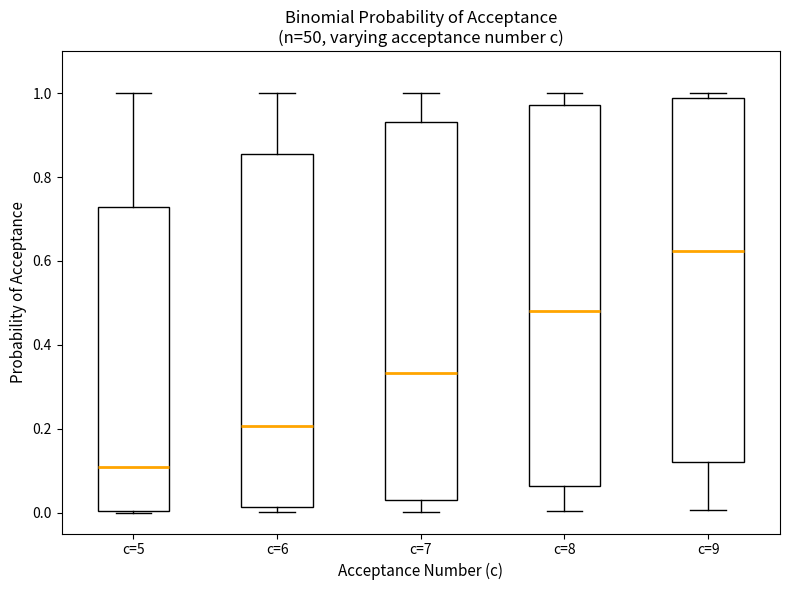

Where does the median line of the box for c=8 sit on the y-axis? The values are not printed on the chart, so give them approximately, as read against the axis.

0.48